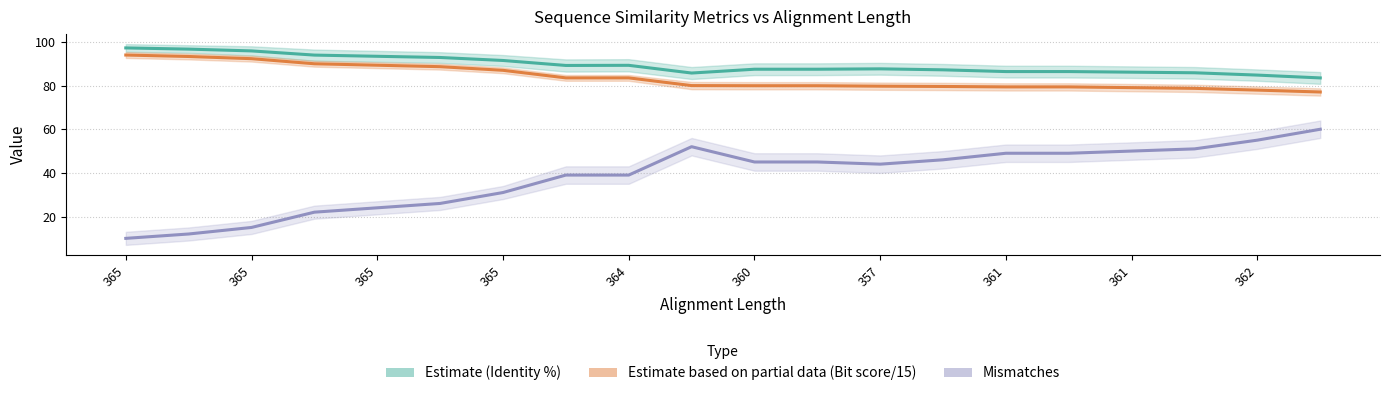

How many series are shown in this chart?

3